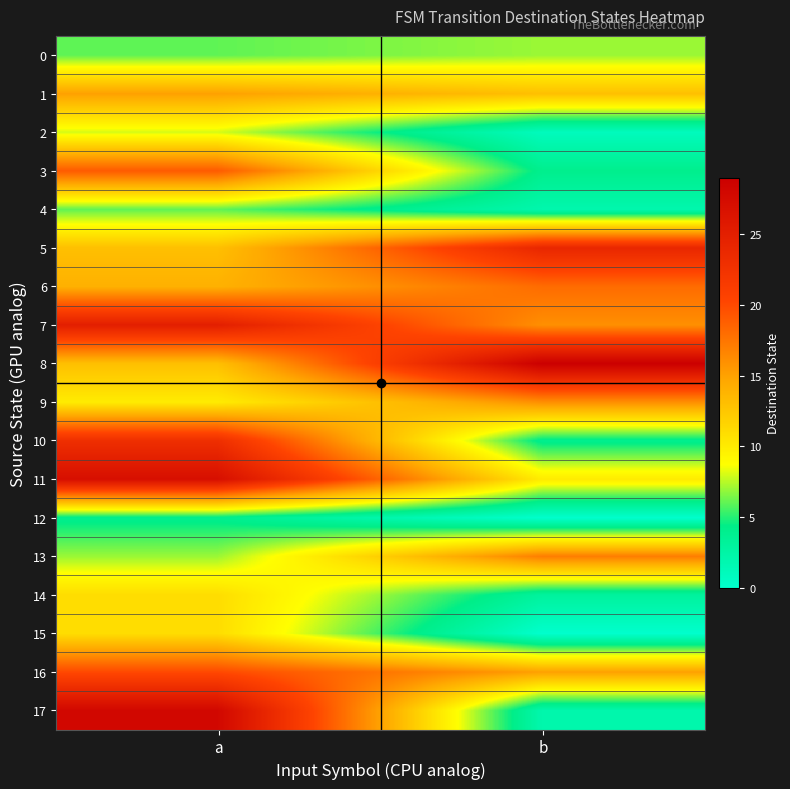

Which has a higher value, b or a?

b